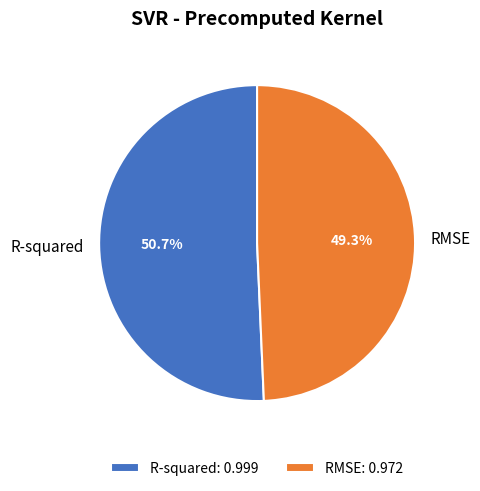

Does R-squared represent more than half of the total?

Yes